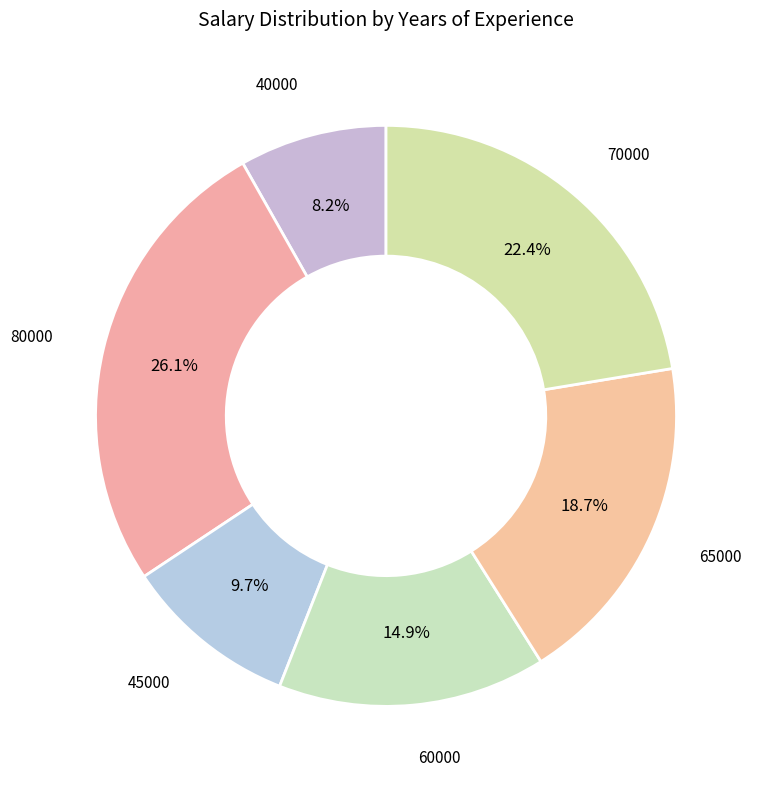

Which category has the smallest portion of the pie?

40000